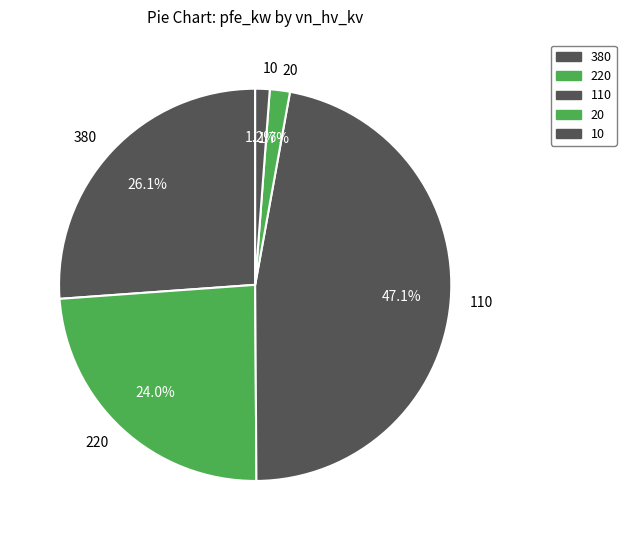

Count the number of slices in the pie.

5